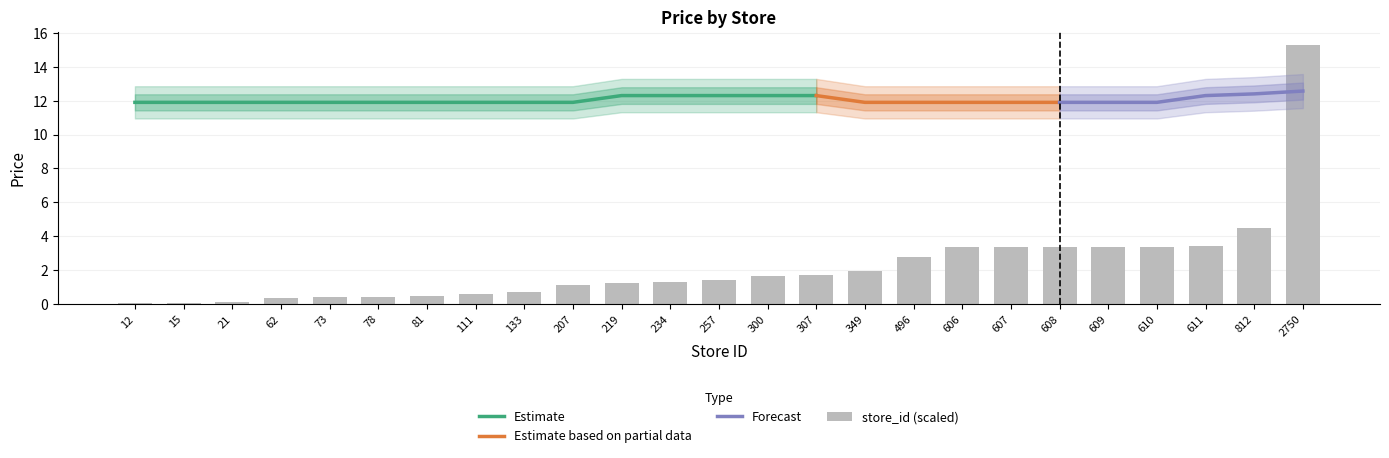

List the labels in order of value, largest first.

2750, 812, 611, 610, 609, 608, 607, 606, 496, 349, 307, 300, 257, 234, 219, 207, 133, 111, 81, 78, 73, 62, 21, 15, 12